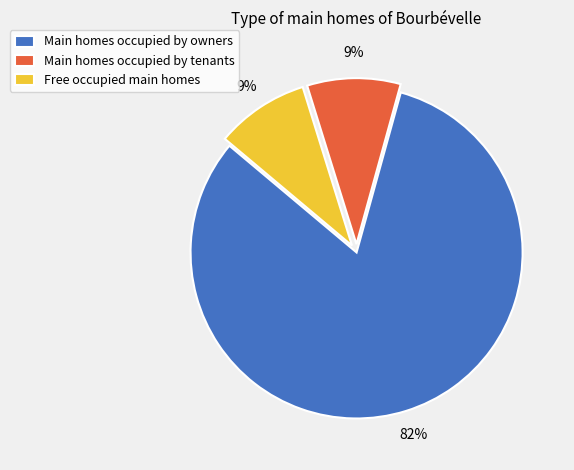

What is the largest slice in the pie chart?

Main homes occupied by owners